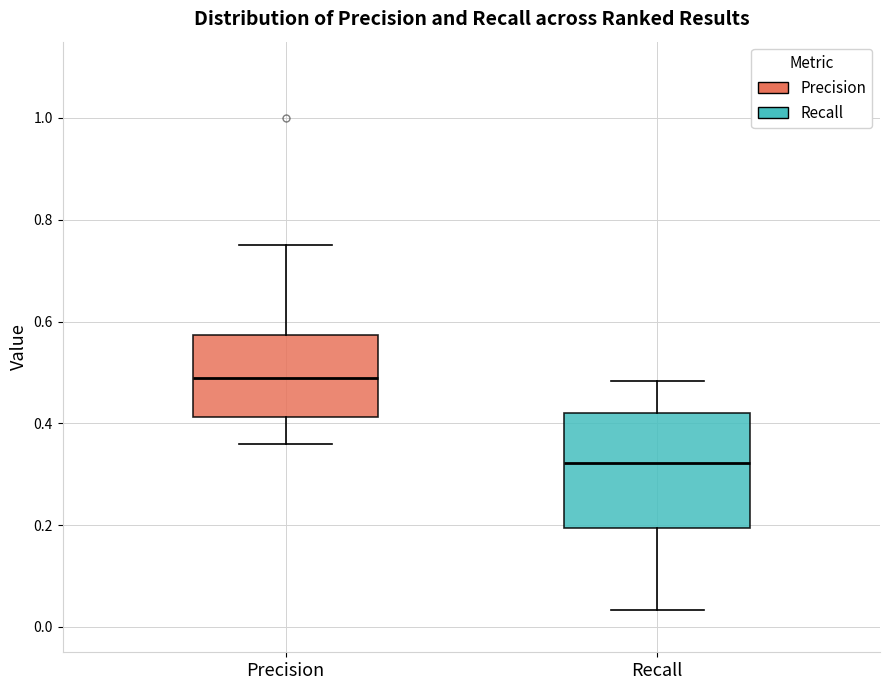

Which box is the tallest, from its lower edge to its upper edge?

Recall